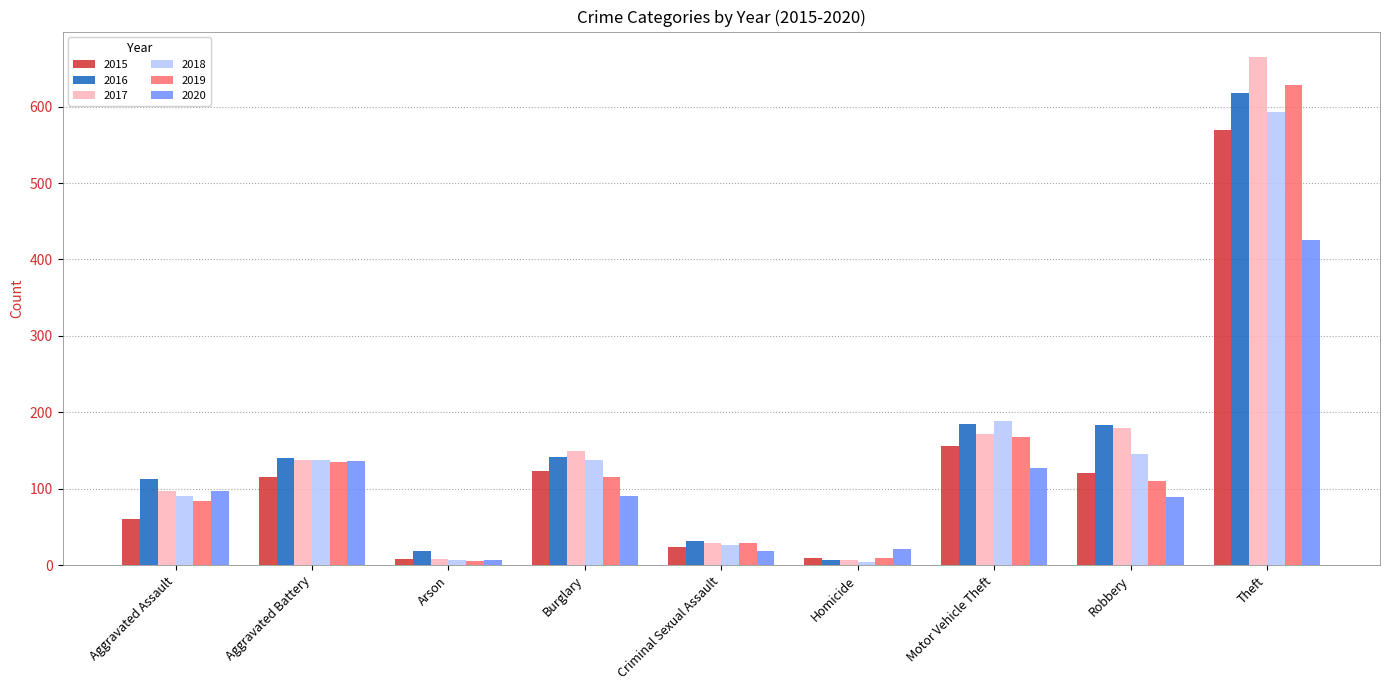

At how many categories does at least one series exceed 212?

1